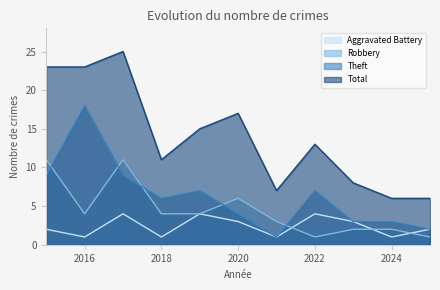

What is the minimum value for Robbery?

1